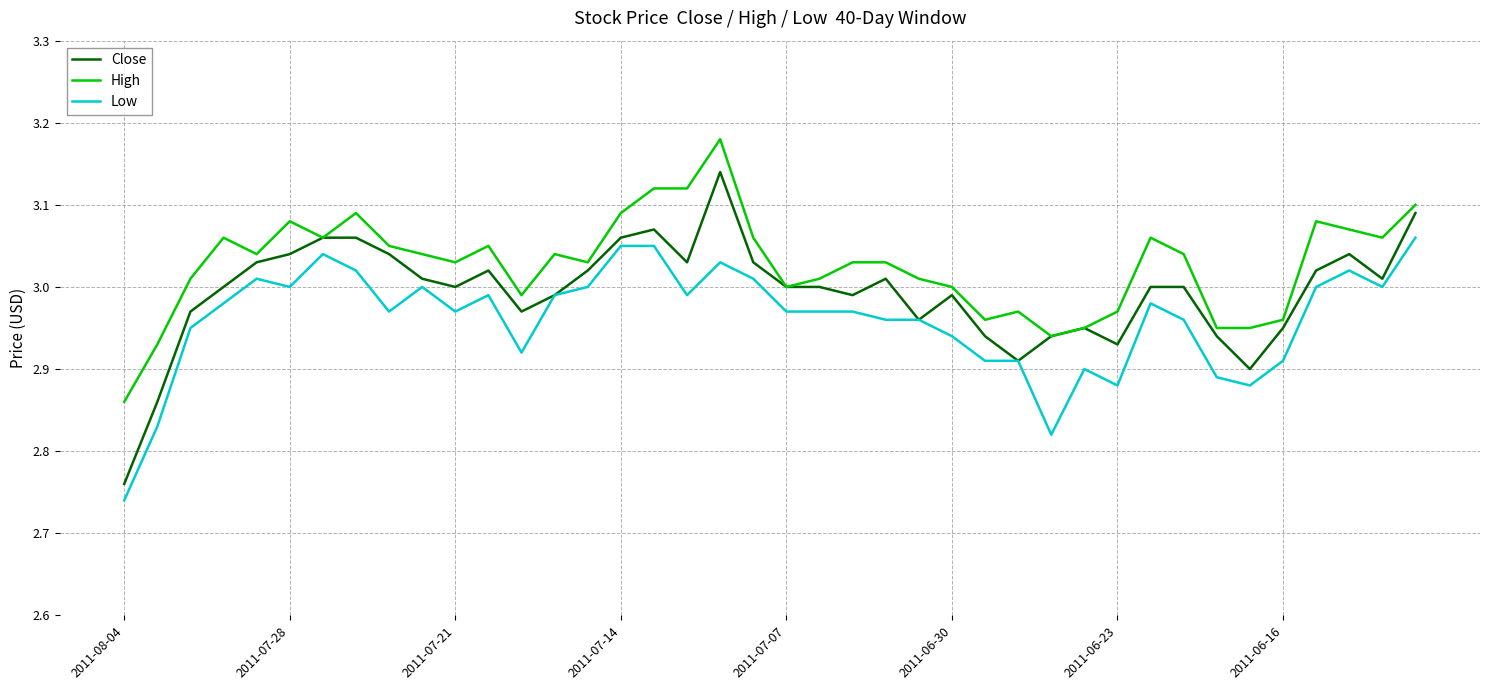

List the series in order of their peak value, lowest first.

Low, Close, High